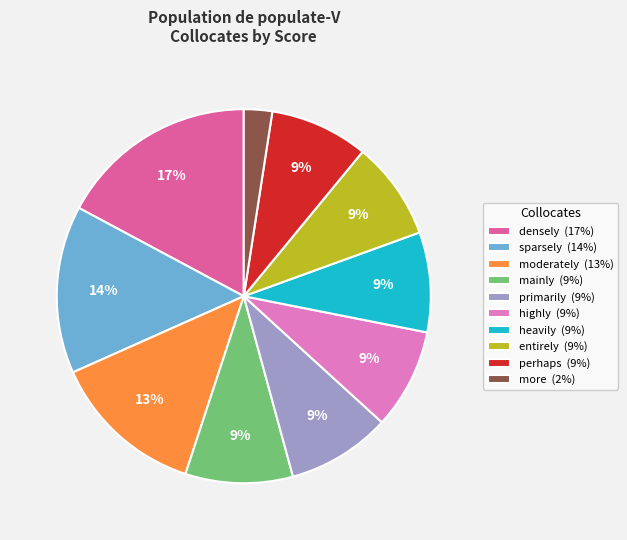

To the nearest percent, what is the average slice percentage?

10%